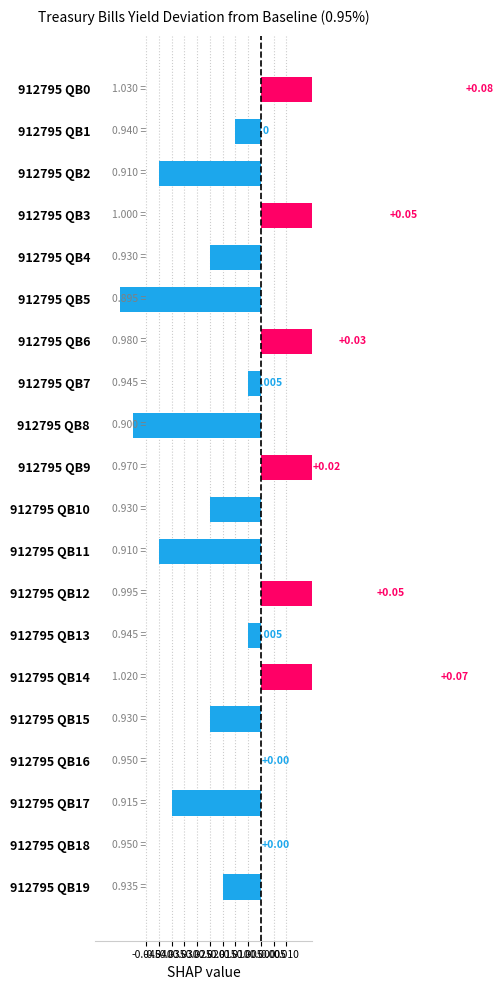

The chart shows a value of -0.0 at 912795 QB15. True or false?

False